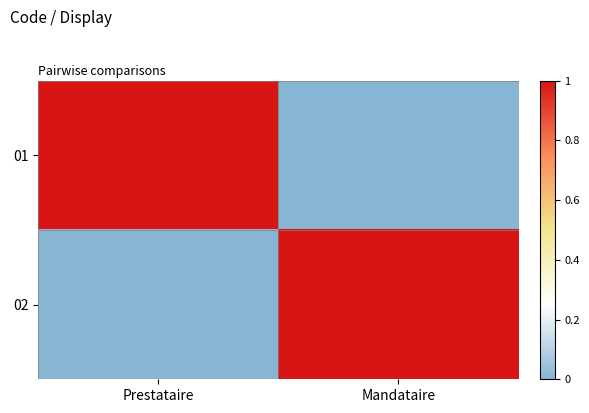

Rank the series at Prestataire from highest to lowest value.

01, 02